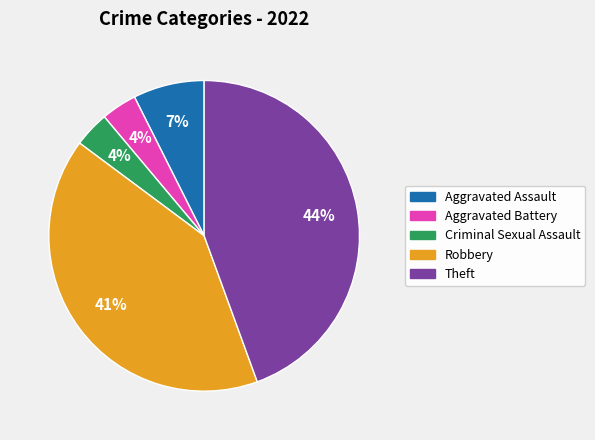

To the nearest percent, what is the average slice percentage?

20%